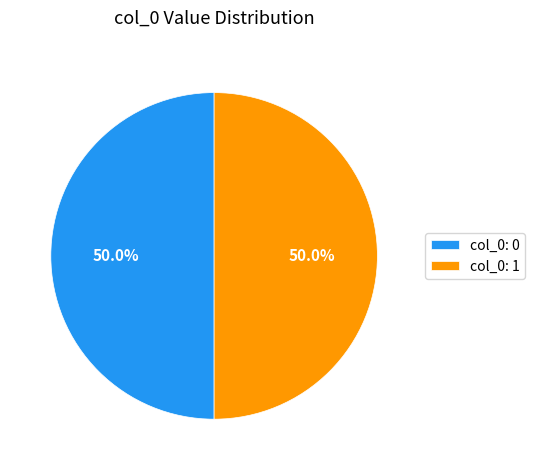

How much of the chart is everything except col_0: 0?

50.0%